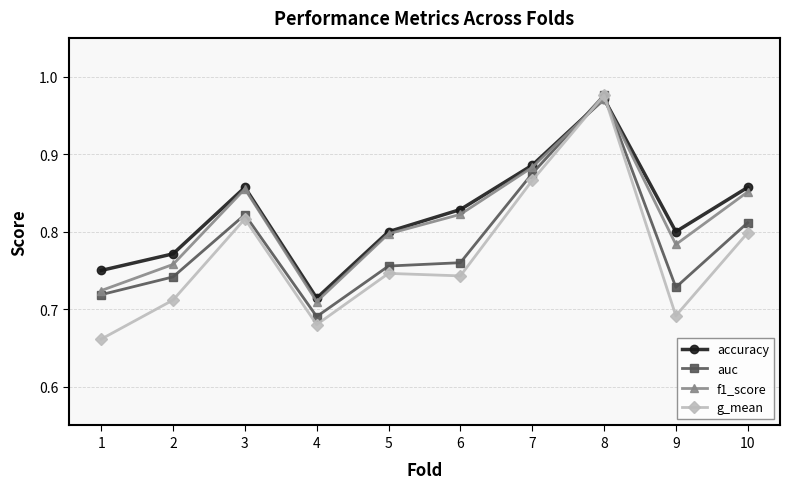

How many f1_score values are between 0 and 1?

10